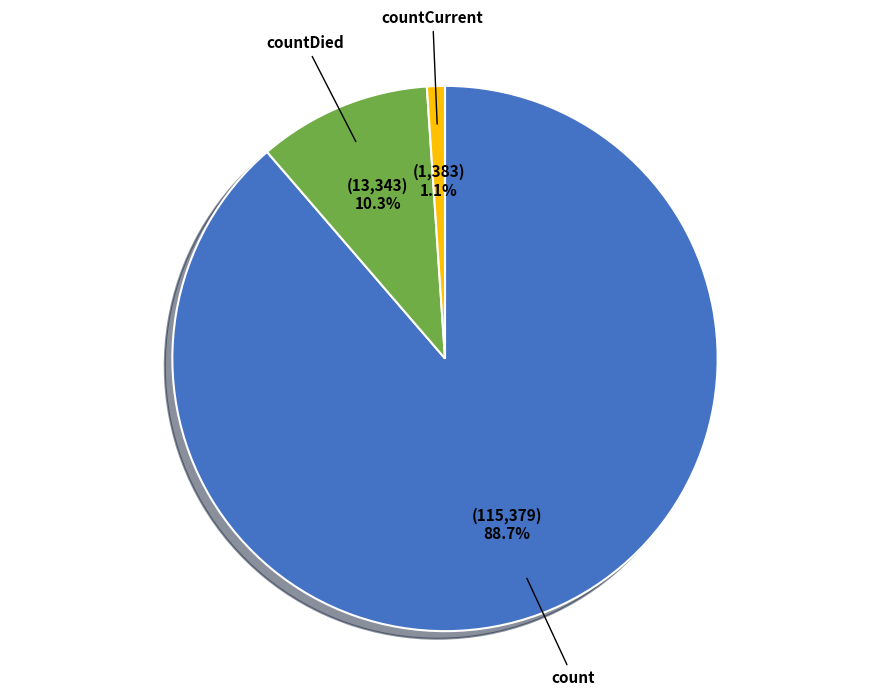

Rank the categories by value from highest to lowest.

count, countDied, countCurrent